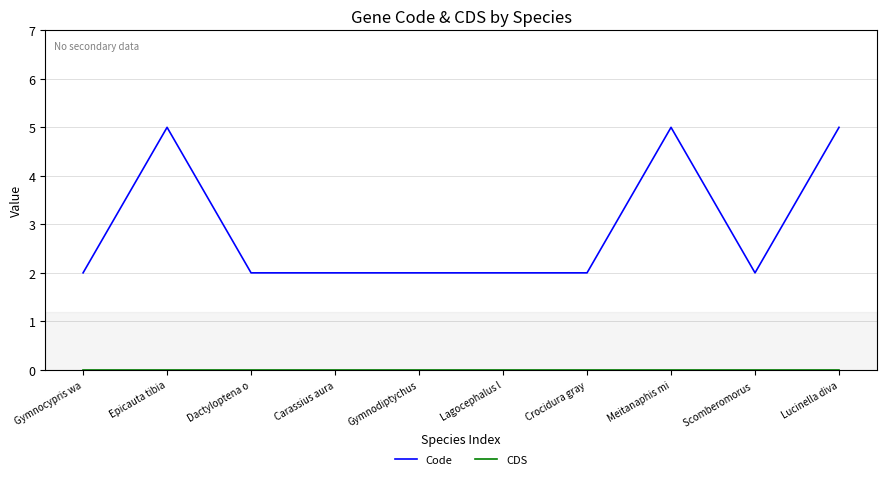

What position from the left is Crocidura gray?

7